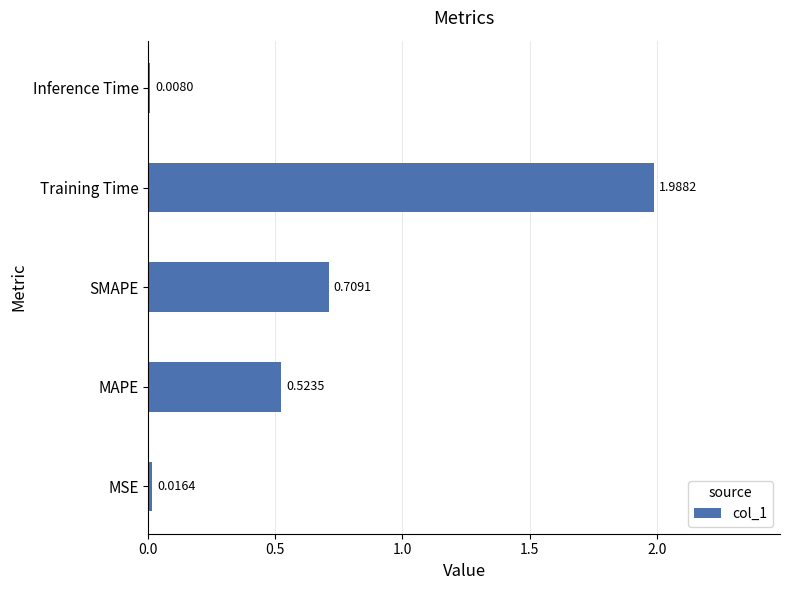

What is the change in value from Training Time to Inference Time?

-2.0